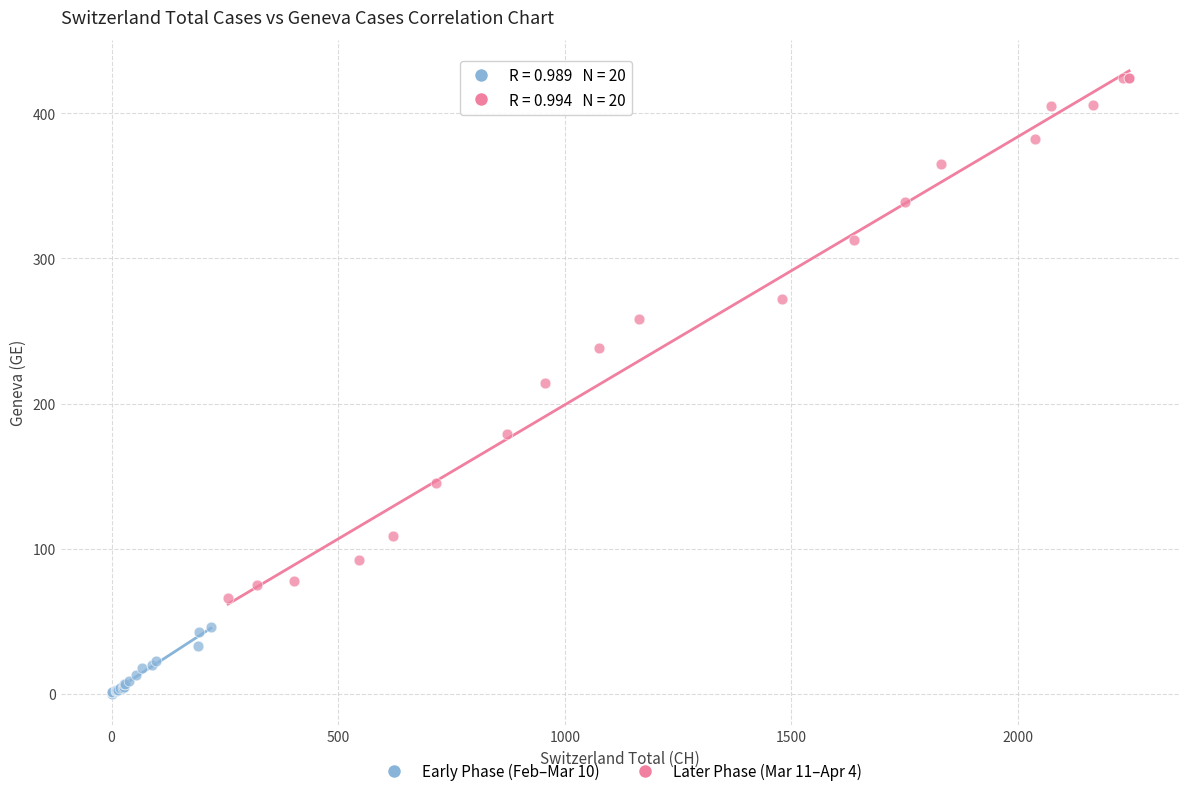

Which series contains the lowest Y value?

Early Phase (Feb–Mar 10)